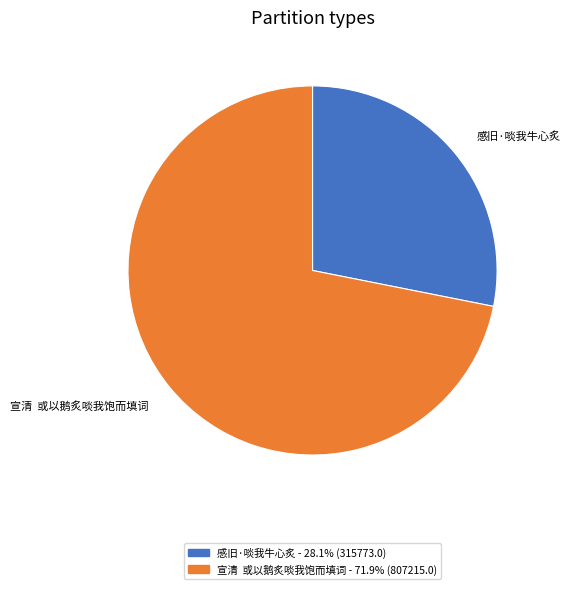

Count the number of slices in the pie.

2